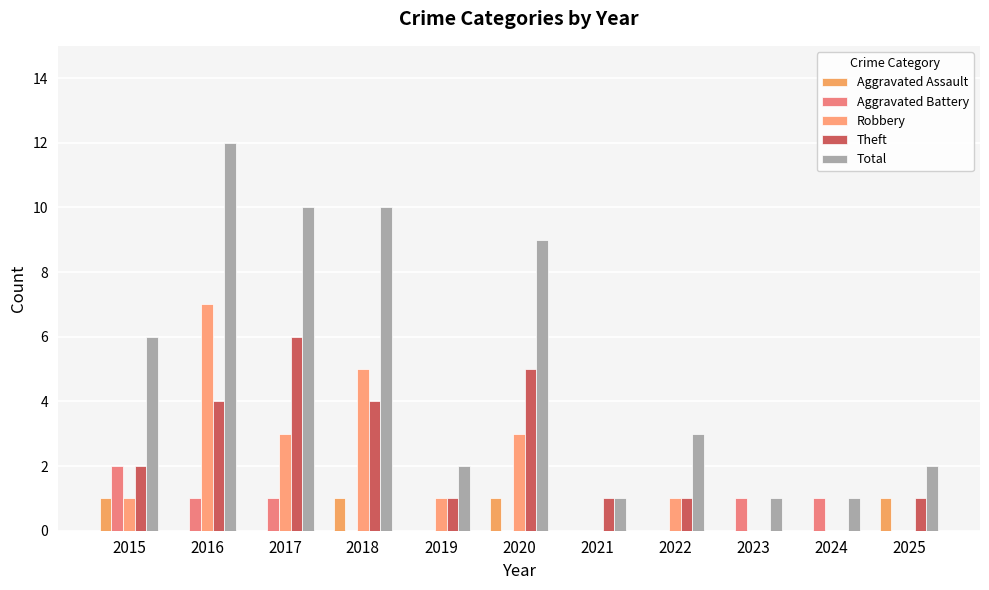

Between 2017 and 2022, which is larger?

2017